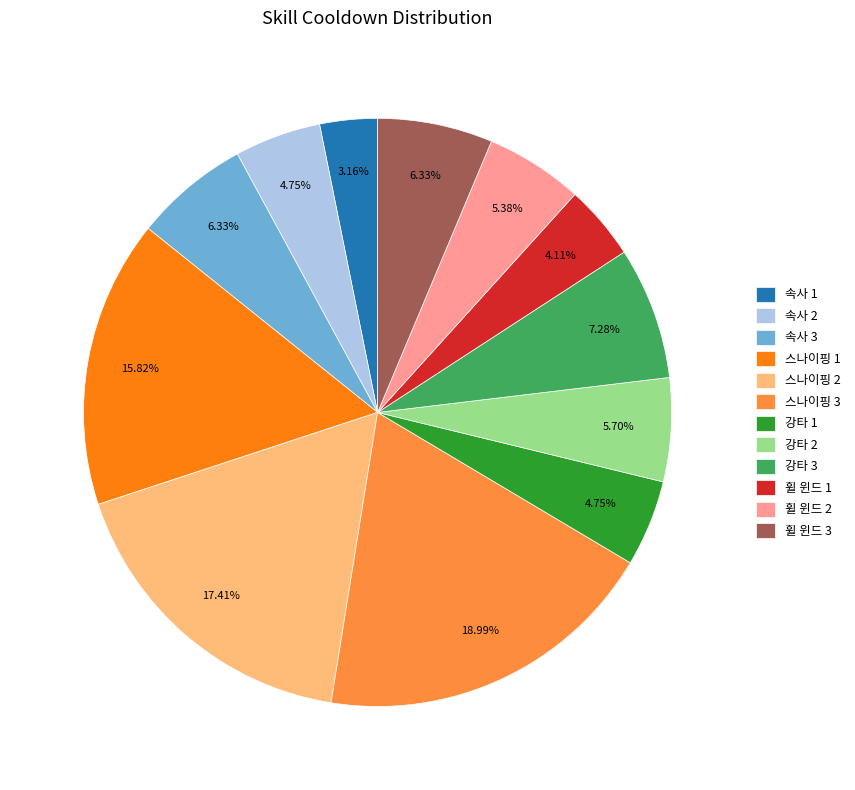

Do 휠 윈드 2 and 속사 2 together represent more than half of the pie?

No